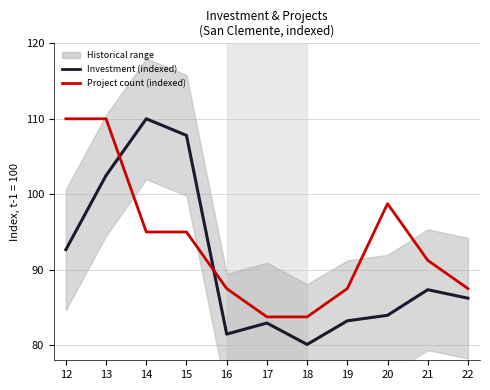

What value does the Investment (indexed) series have at 18?

80.1